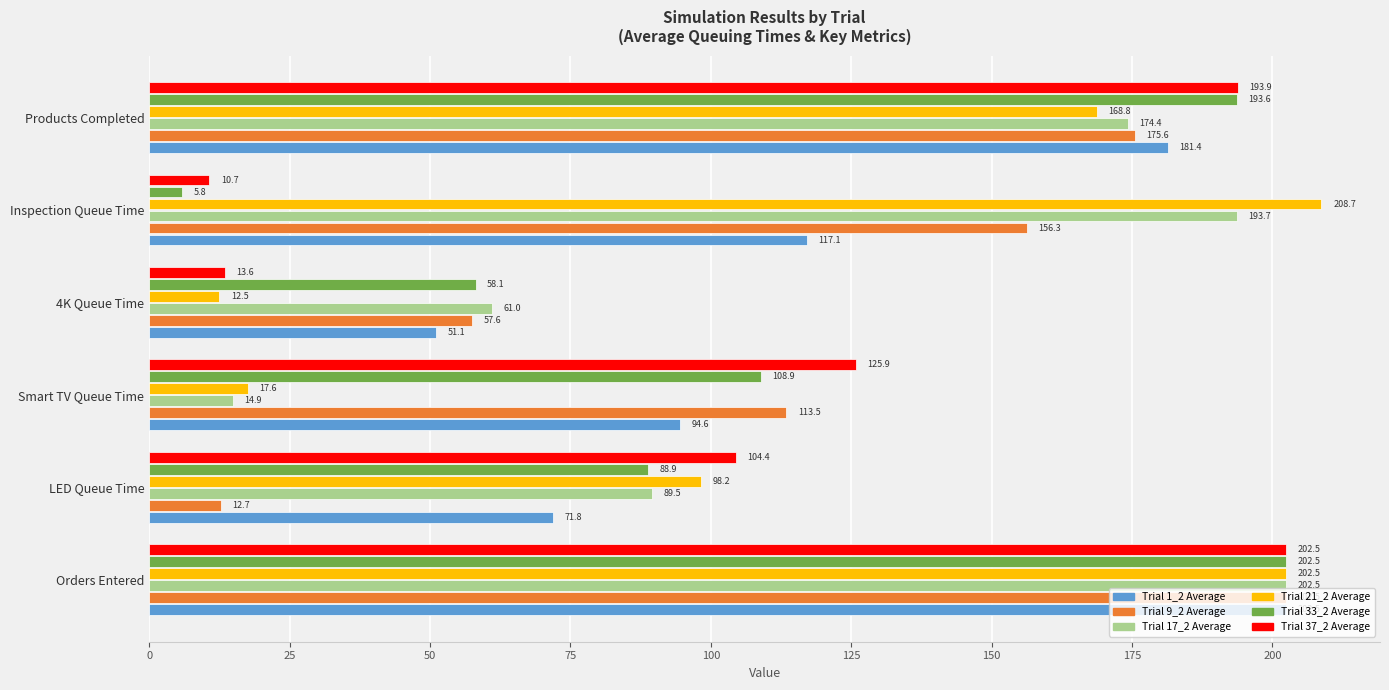

The value of Trial 33_2 Average at LED Queue Time is 88.9. True or false?

True